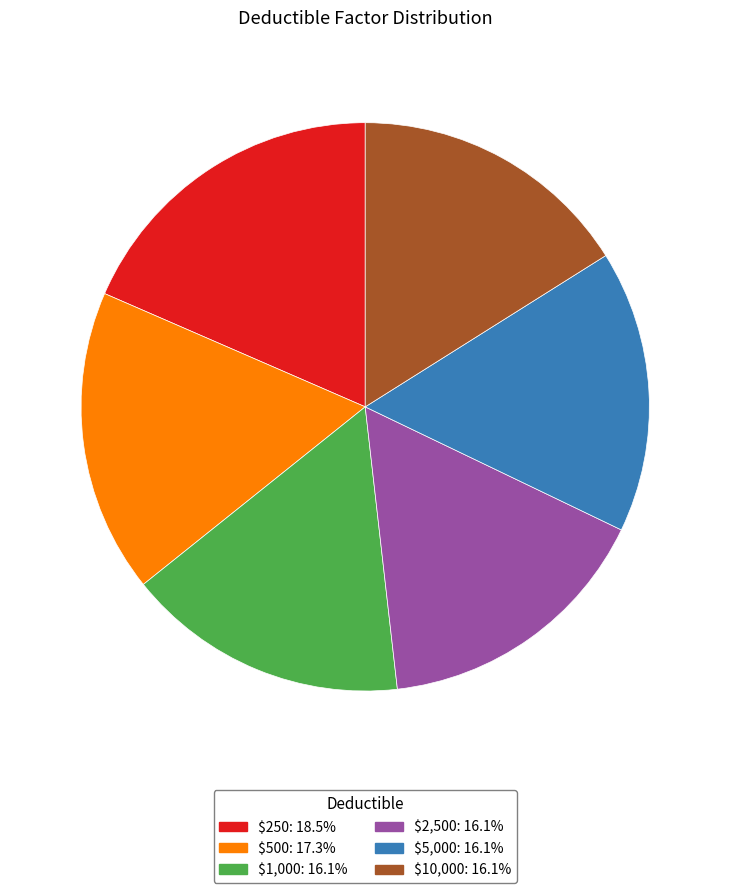

Is there a majority slice in this chart?

No